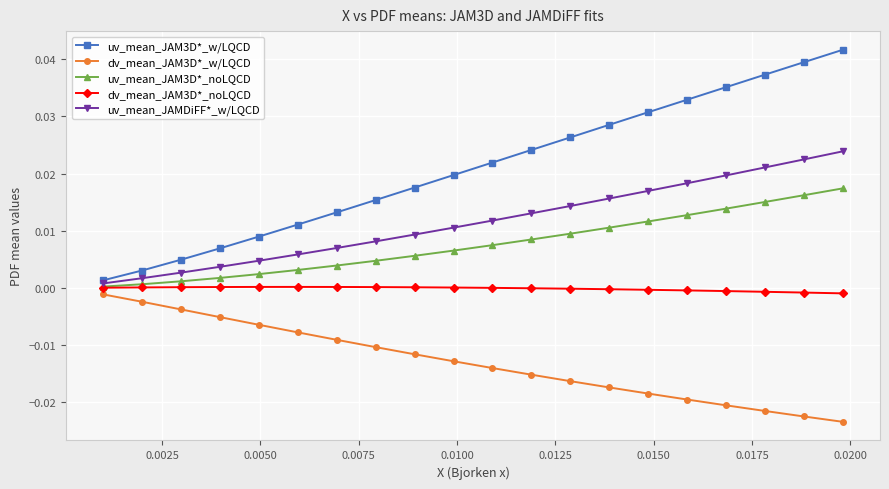

Is this an area chart (filled region under the line)?

No